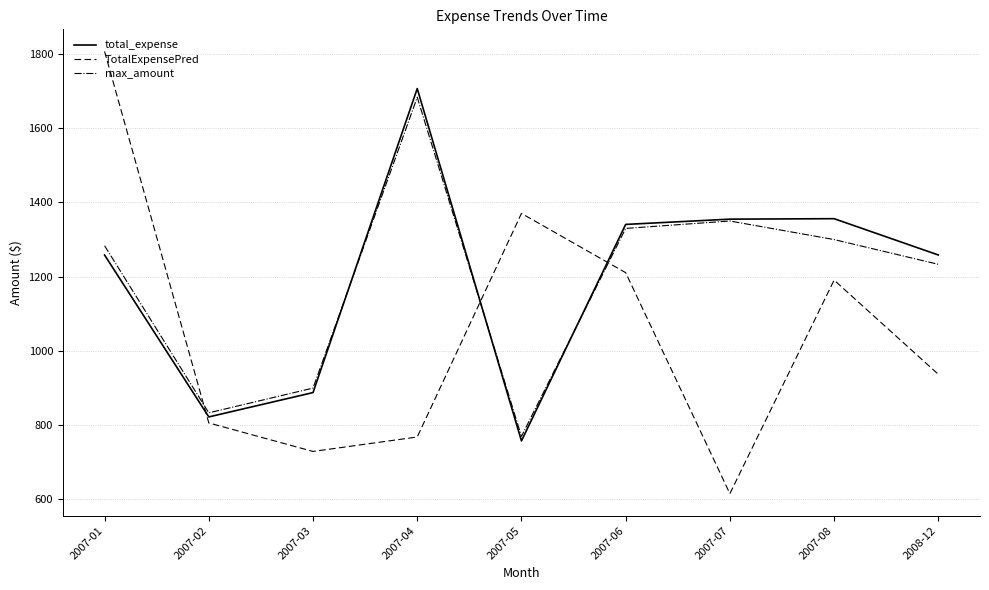

Read the max_amount value at 2007-02.

833.3